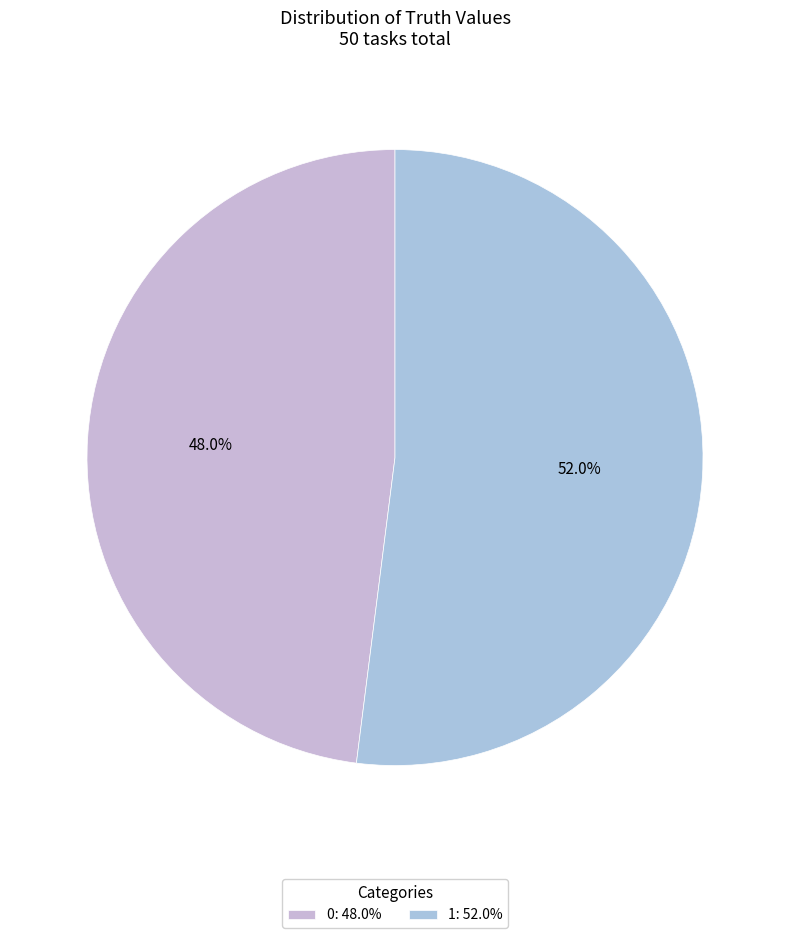

True or false: 0 accounts for 48% of the total.

True